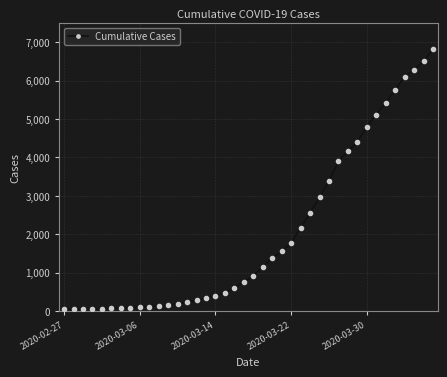

How many series are shown in this chart?

1